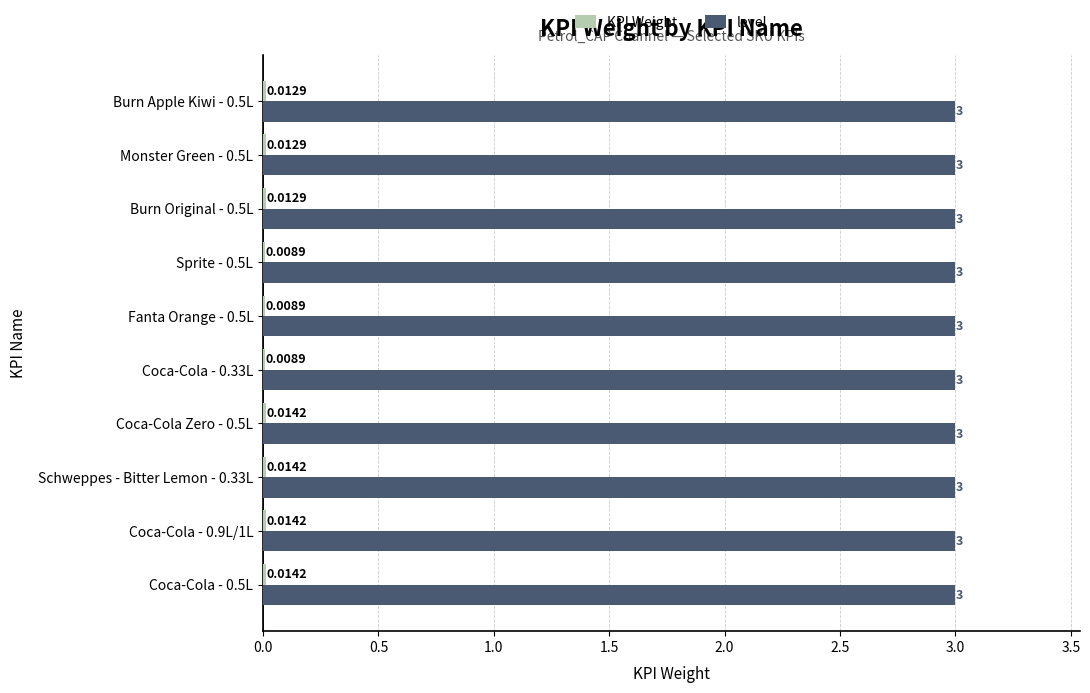

What is the sum of all level values?

30.0